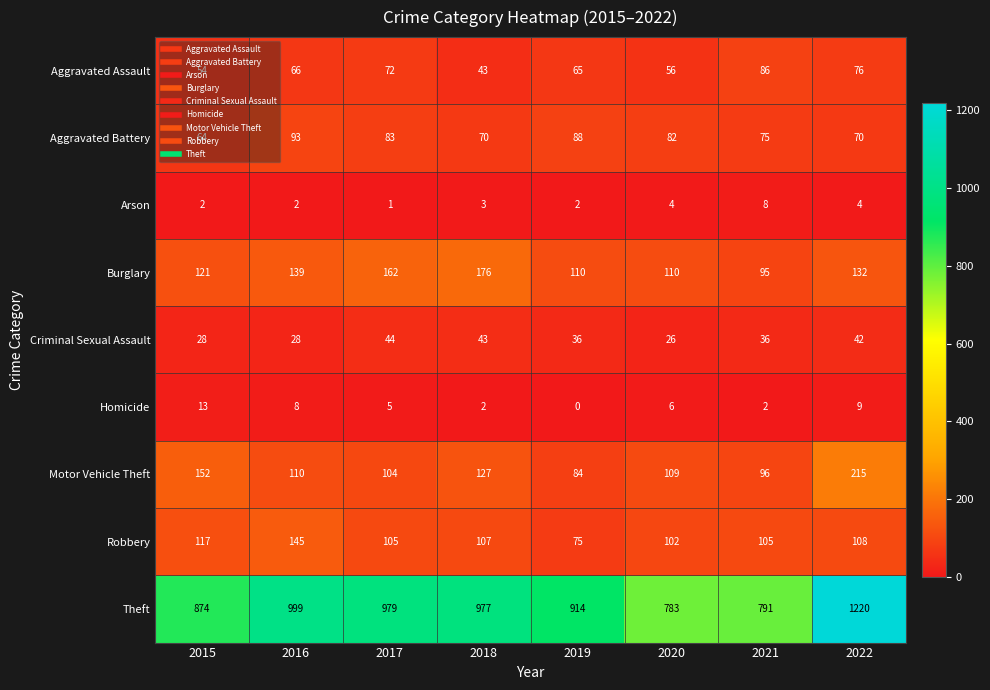

True or false: Arson has a value of 1 at 2017.

True